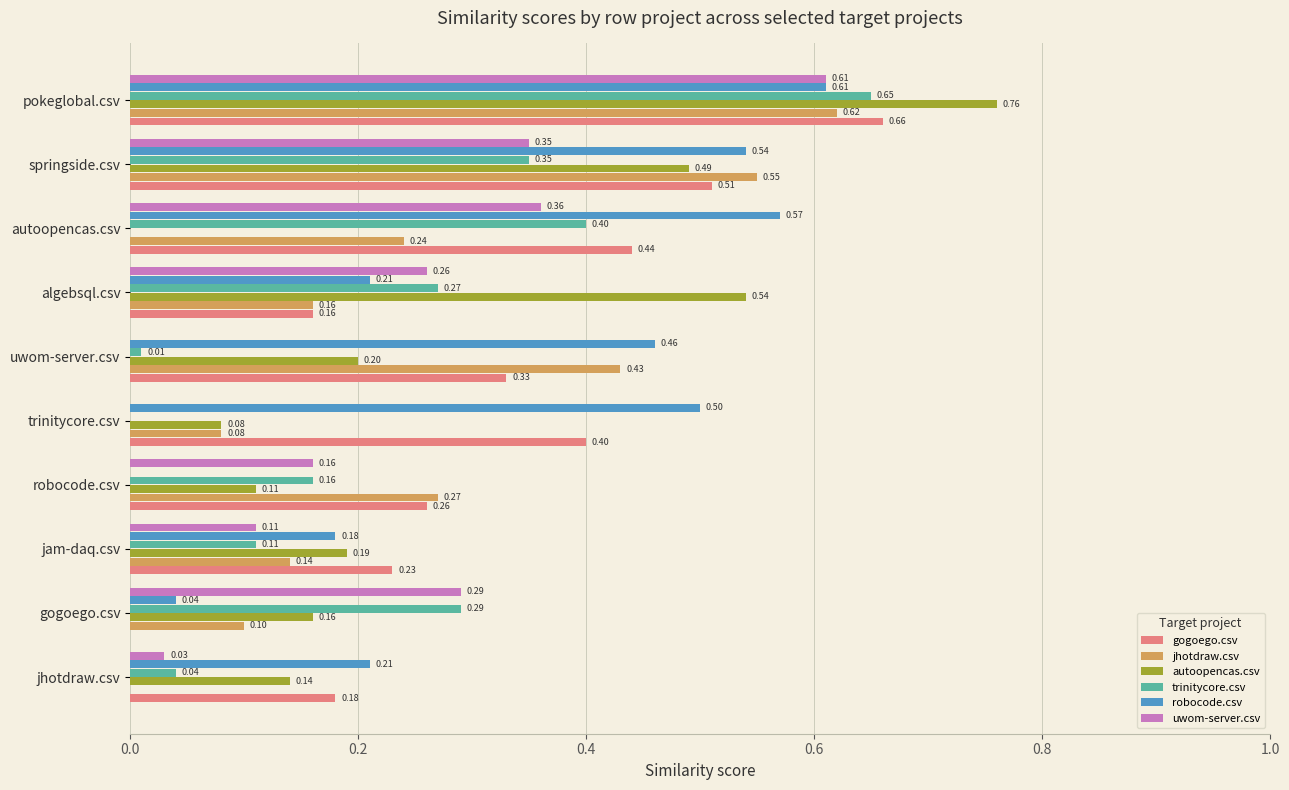

Which category has the highest value in the uwom-server.csv series?

pokeglobal.csv